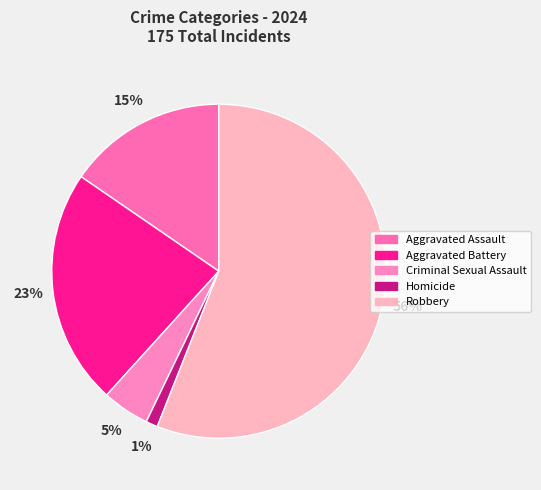

How many slices are in this pie chart?

5